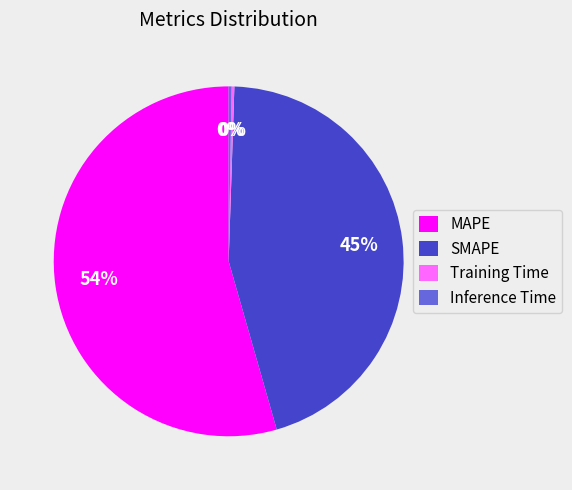

What is the largest slice in the pie chart?

MAPE